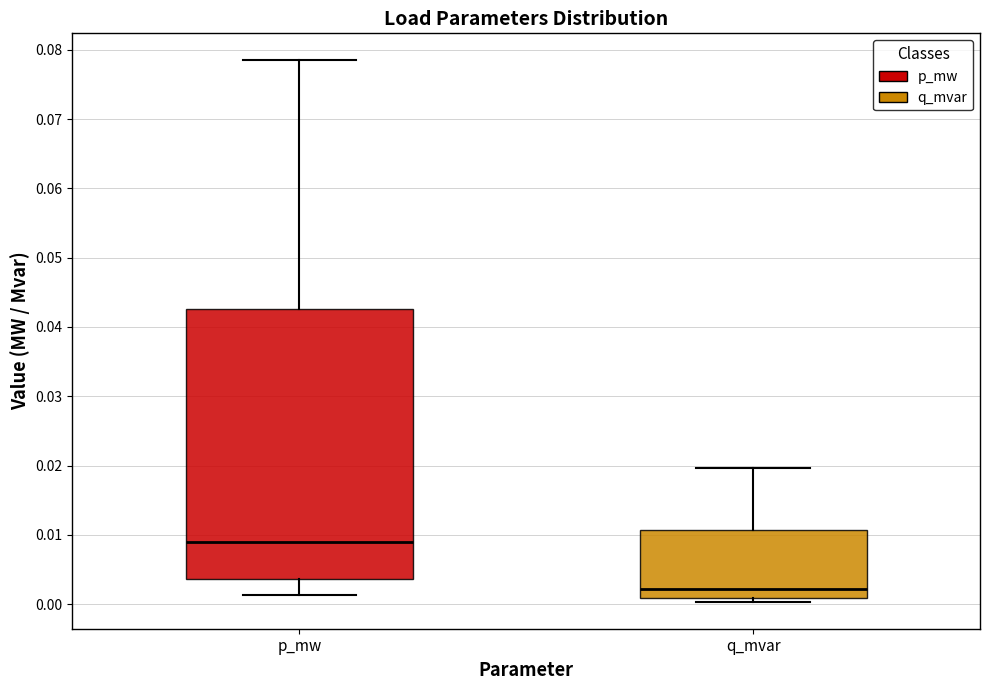

Where does the upper whisker of the box for q_mvar end on the y-axis? The values are not printed on the chart, so give them approximately, as read against the axis.

0.020